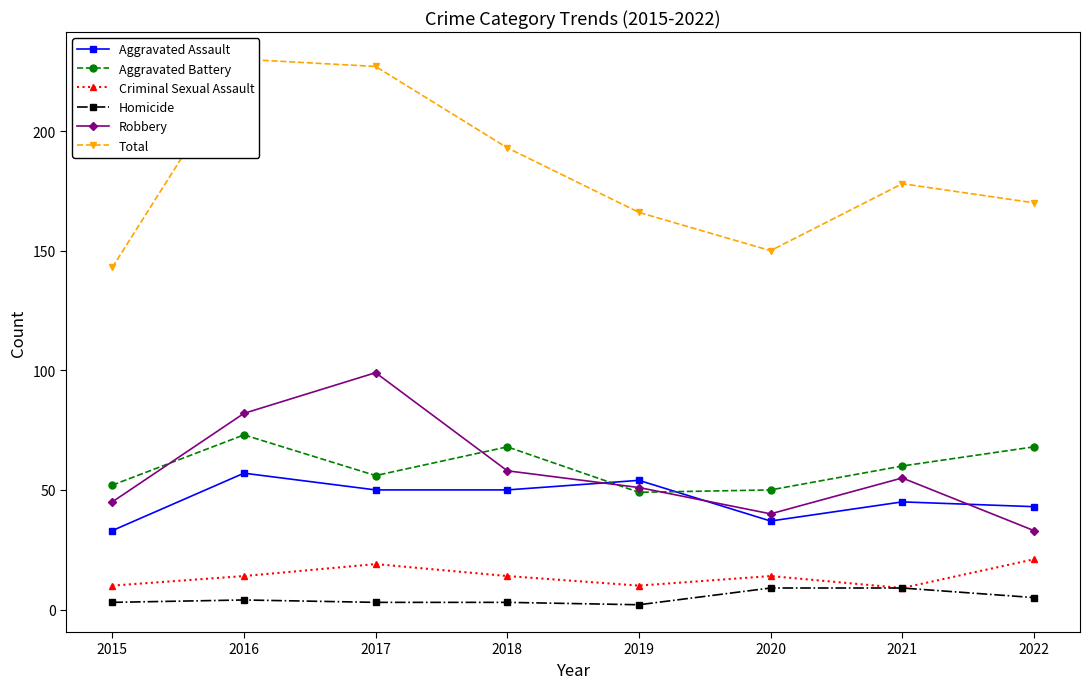

Is it true that Criminal Sexual Assault equals 7 at 2017?

False